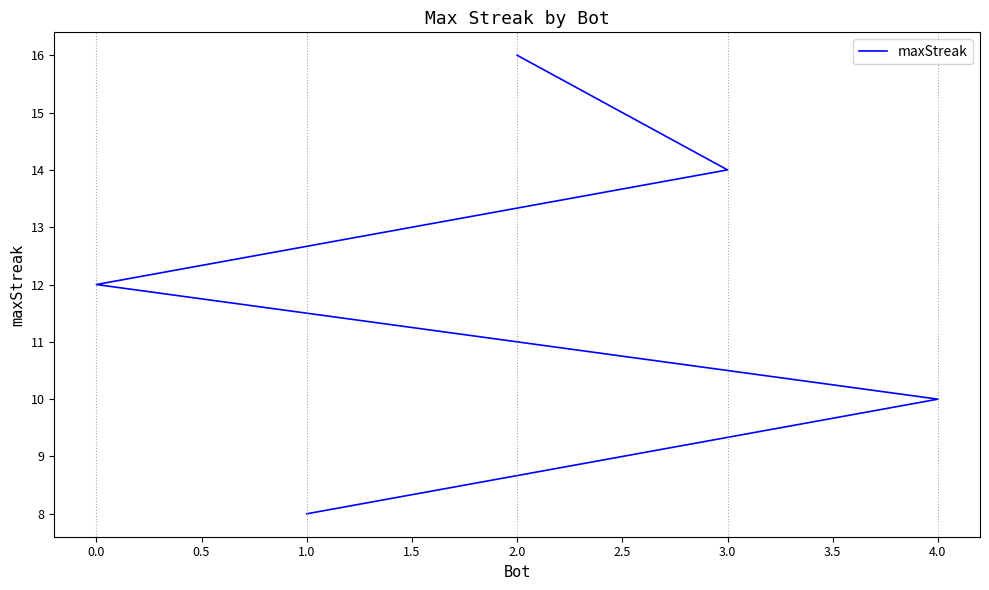

The value at 4.0 is 7. True or false?

False